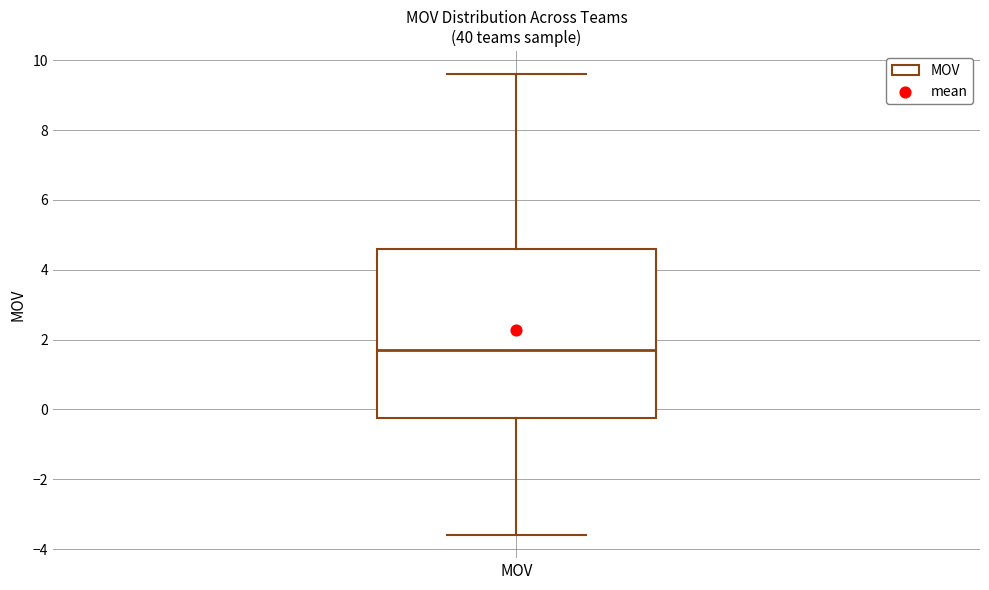

Where is the lower edge of the box for MOV on the y-axis? The values are not printed on the chart, so give them approximately, as read against the axis.

-0.2